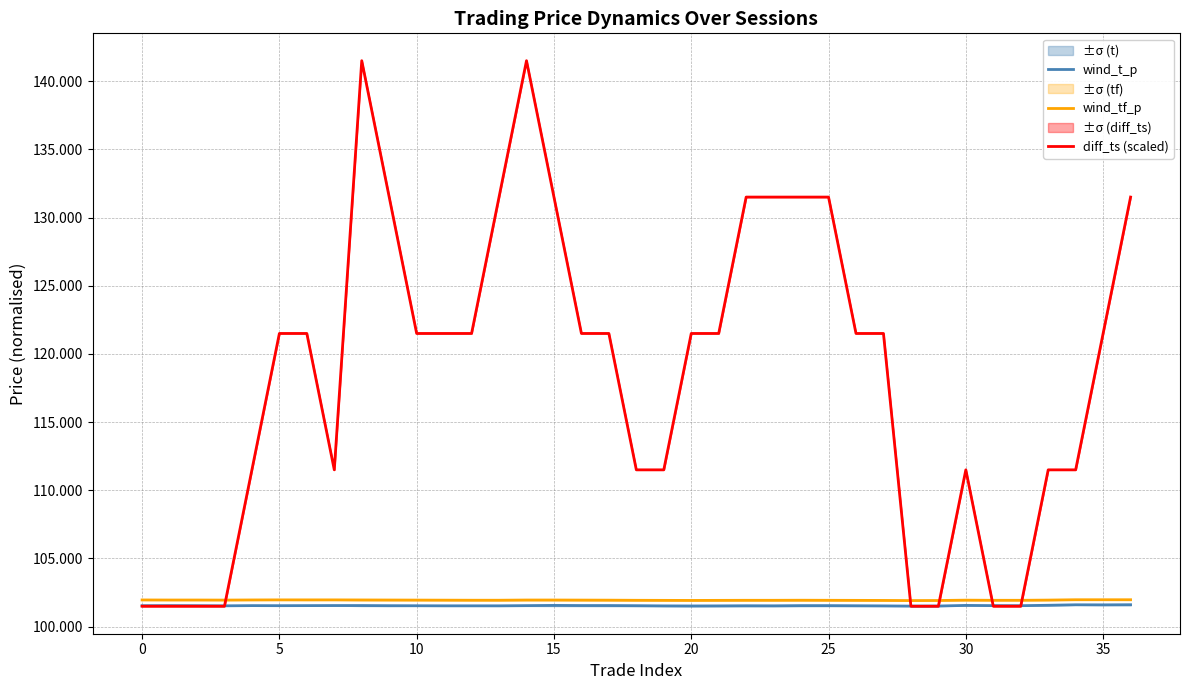

Between 25 and 17, which is larger?

17